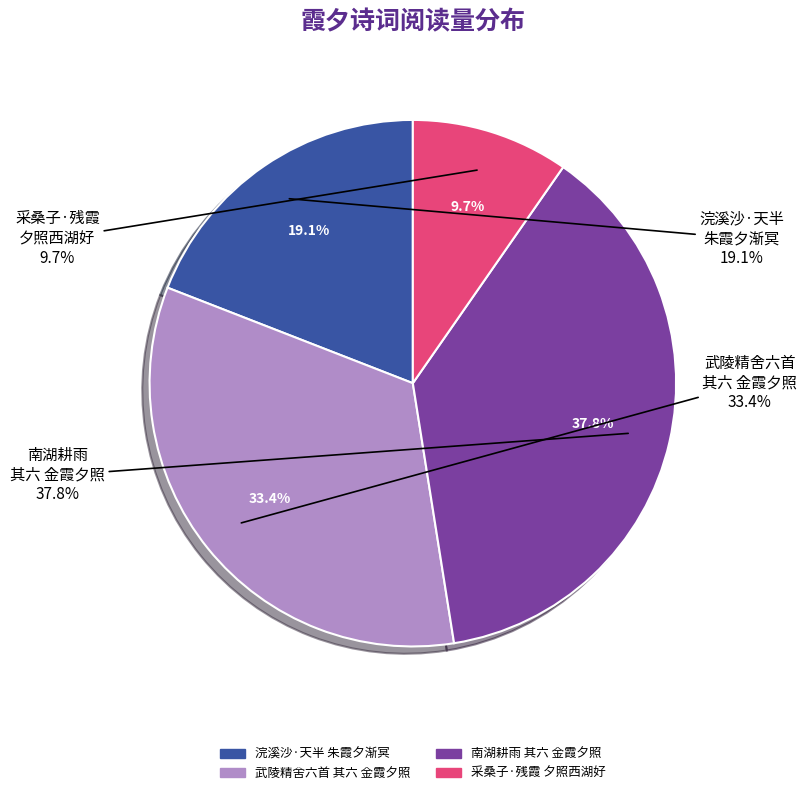

How many slices are in this pie chart?

4